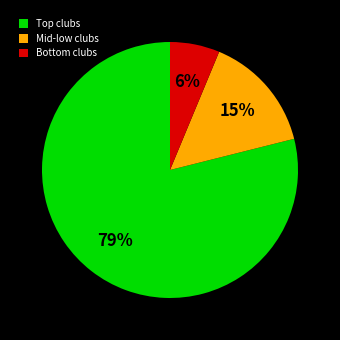

To the nearest percent, what is the average slice percentage?

33%